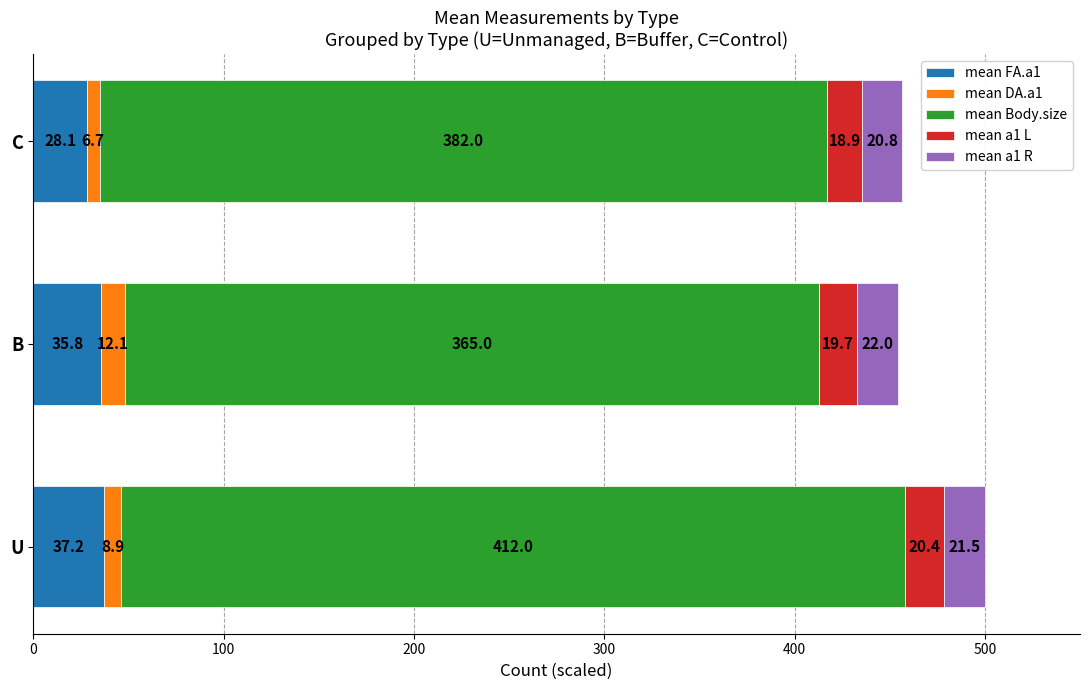

What are all the series names shown in the legend?

mean FA.a1, mean DA.a1, mean Body.size, mean a1 L, mean a1 R